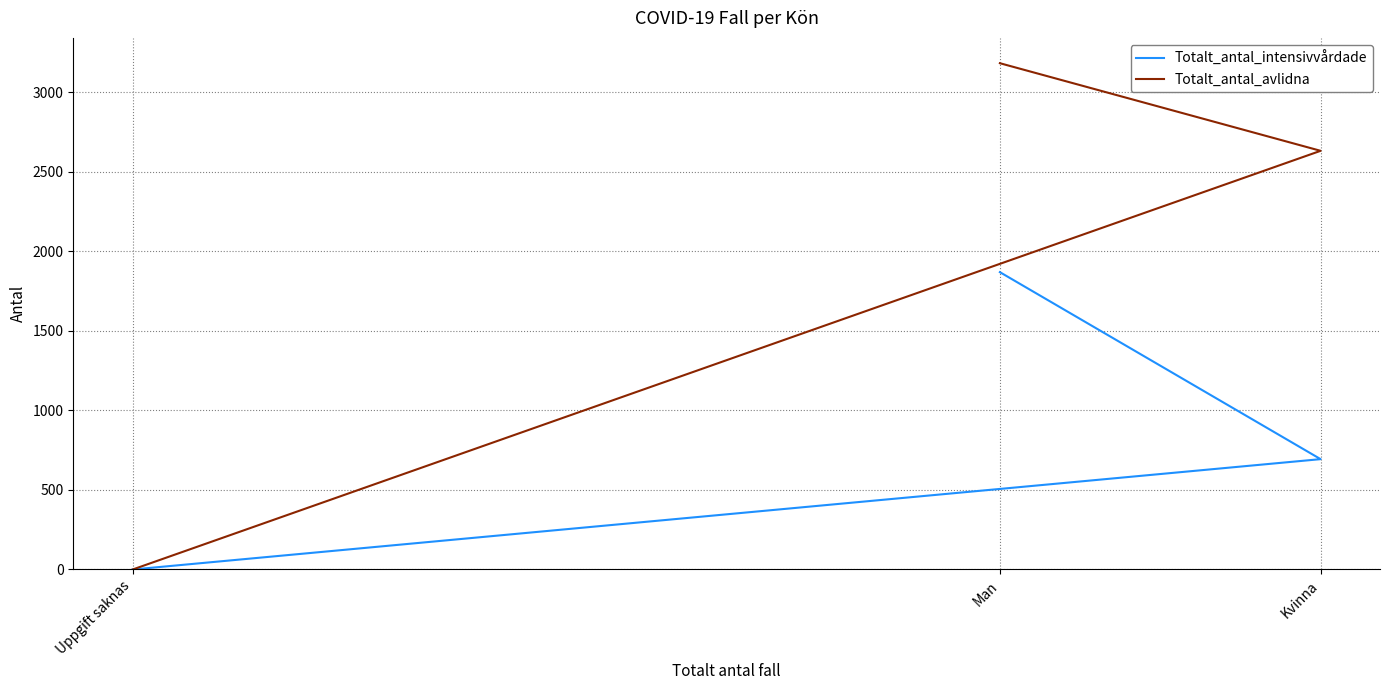

How many values in Totalt_antal_intensivvårdade are above zero?

2